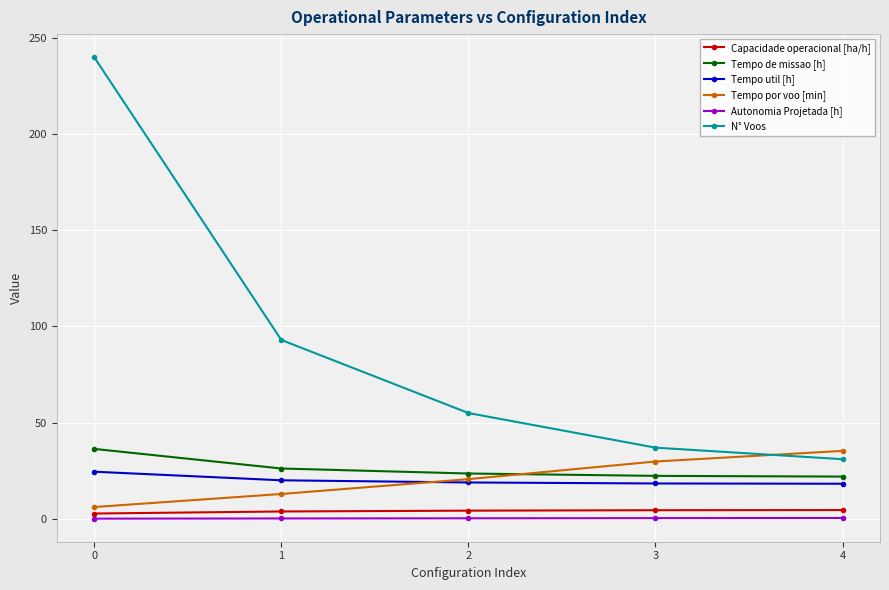

Does the chart display data point markers on the line(s)?

Yes